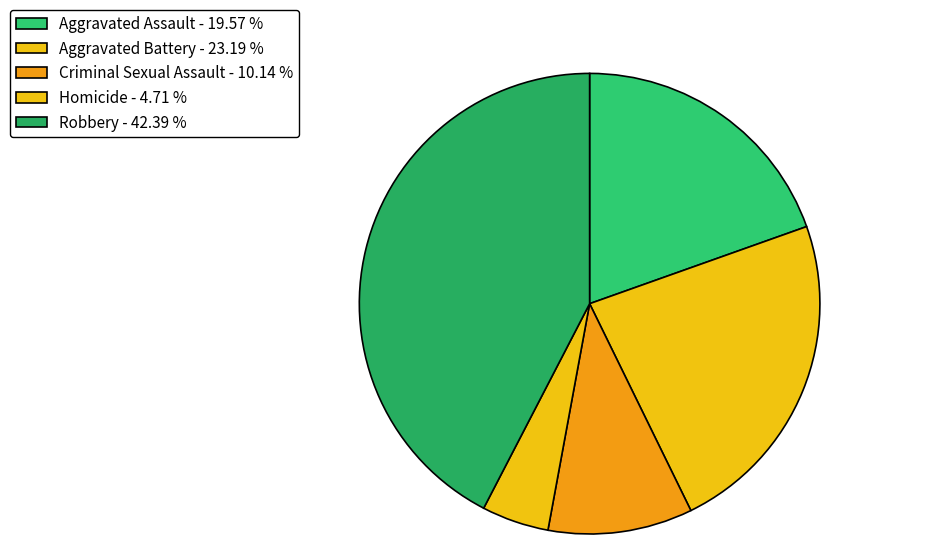

Is it true that Criminal Sexual Assault is 10% of the pie?

True